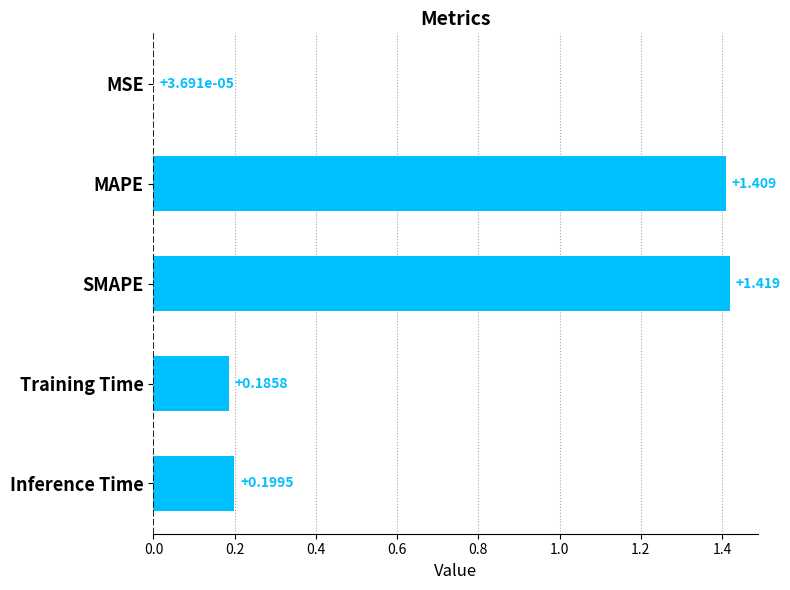

At which label is the value closest to 0?

MSE